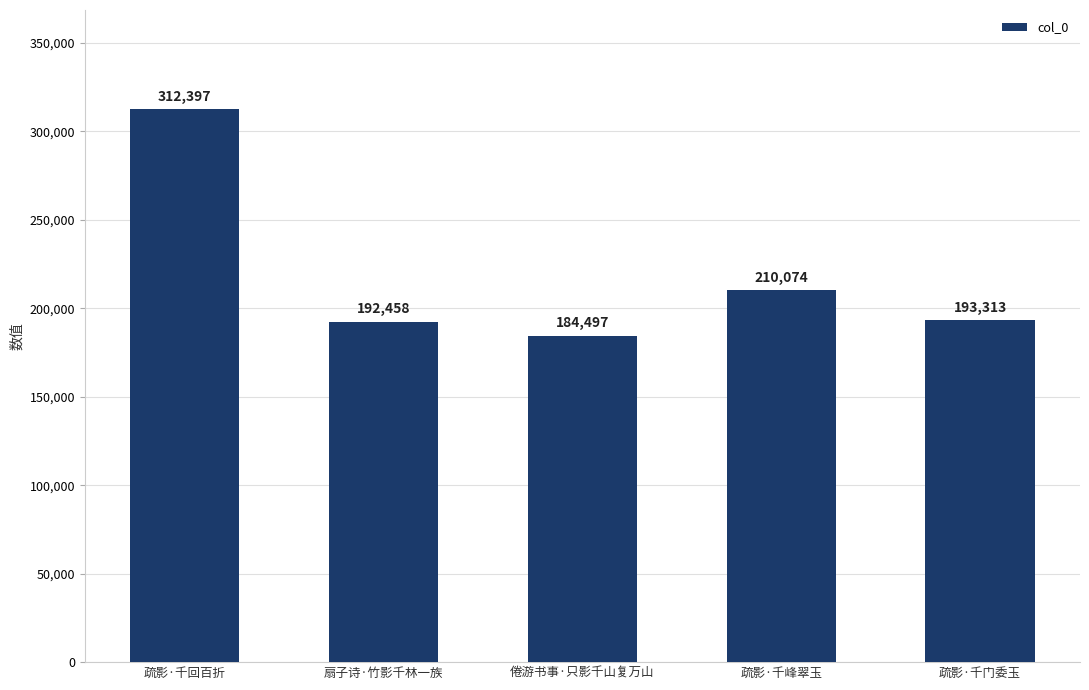

Does the chart contain stacked bars?

No